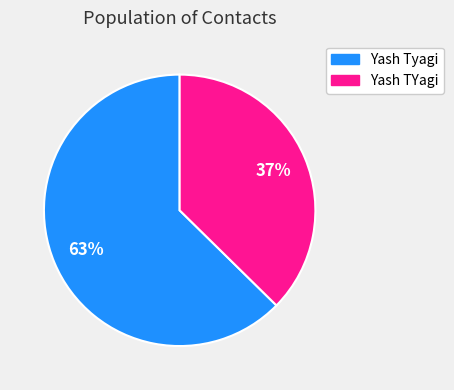

To the nearest percent, what portion does Yash Tyagi represent?

63%